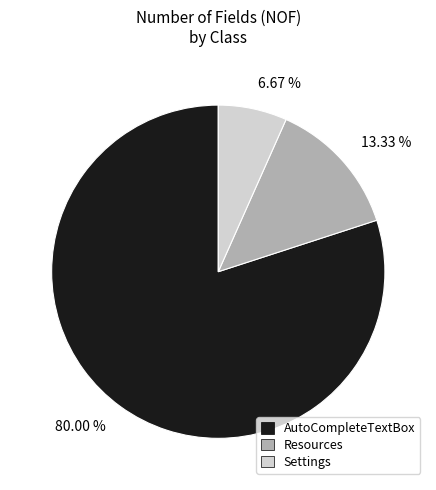

True or false: AutoCompleteTextBox accounts for 70% of the total.

False